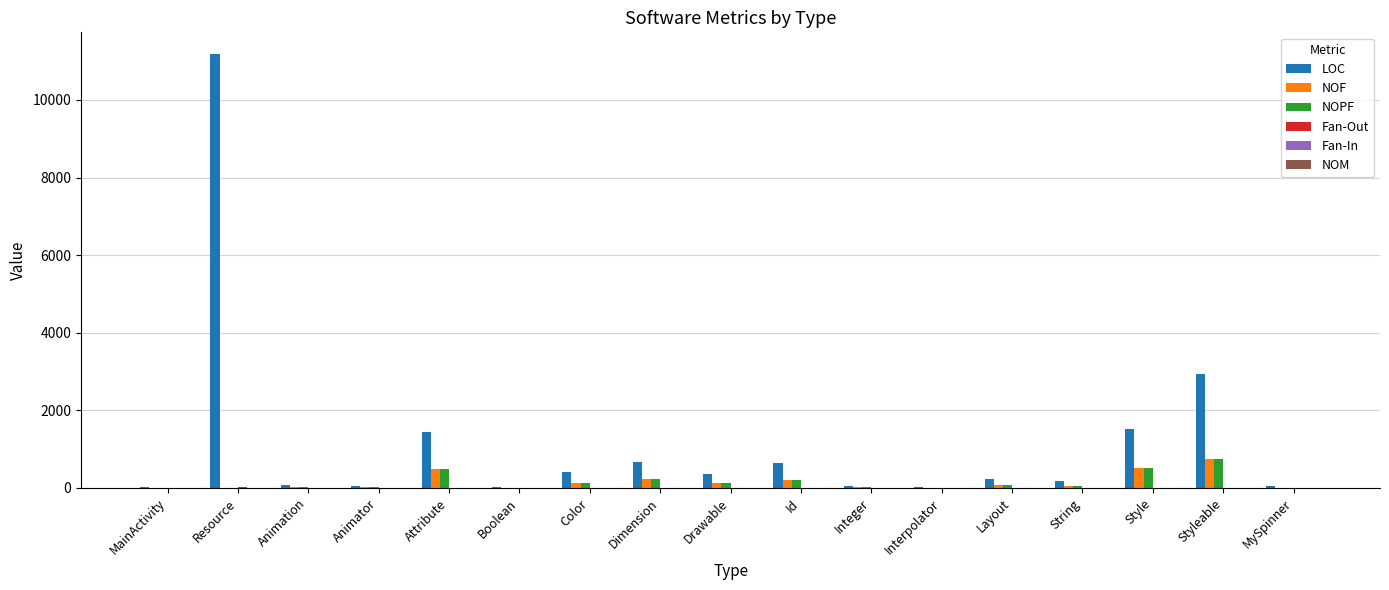

Does the chart contain stacked bars?

No